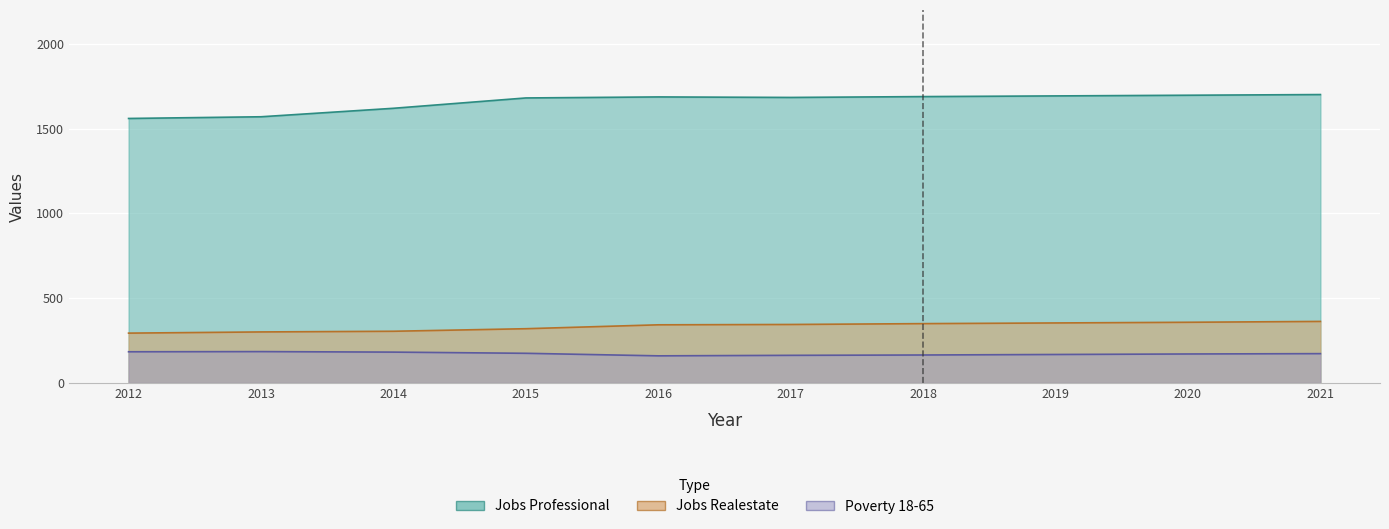

The value of Poverty_18to65 at 2017 is 163. True or false?

True